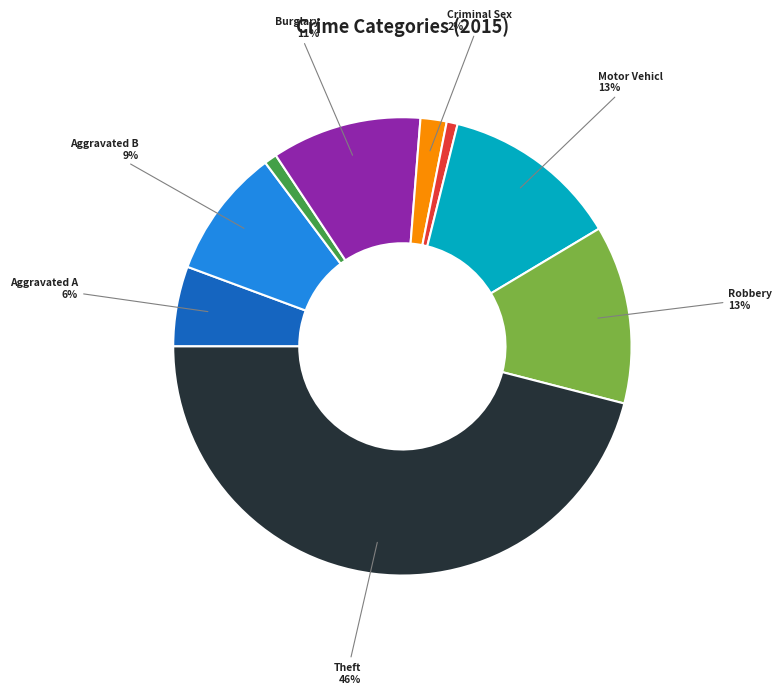

Does any single category account for the majority?

No